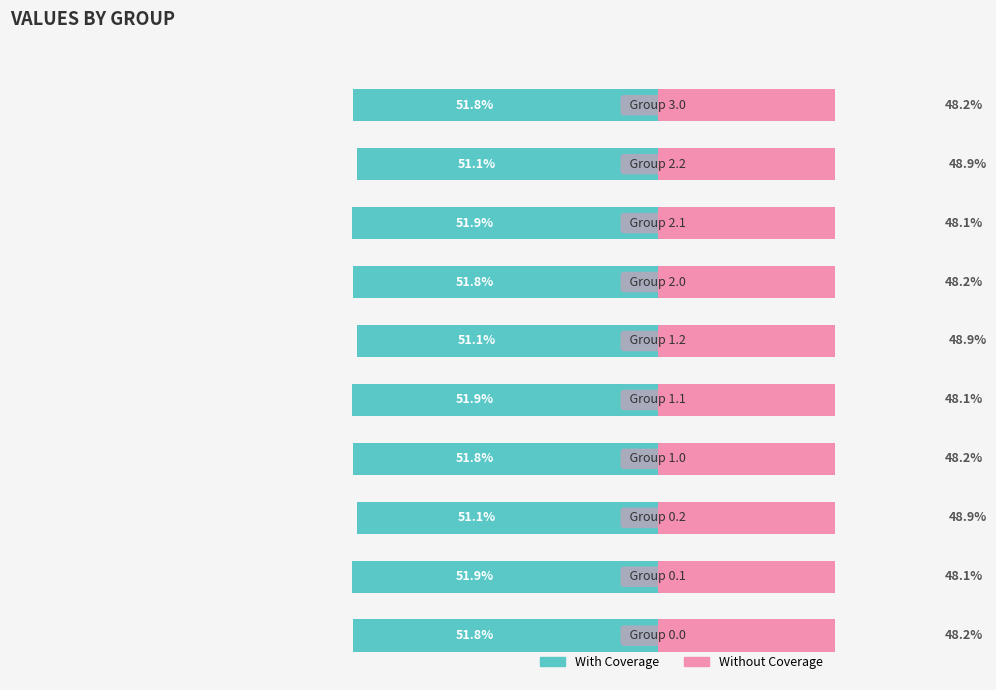

Which series has the largest range (max minus min)?

With Coverage